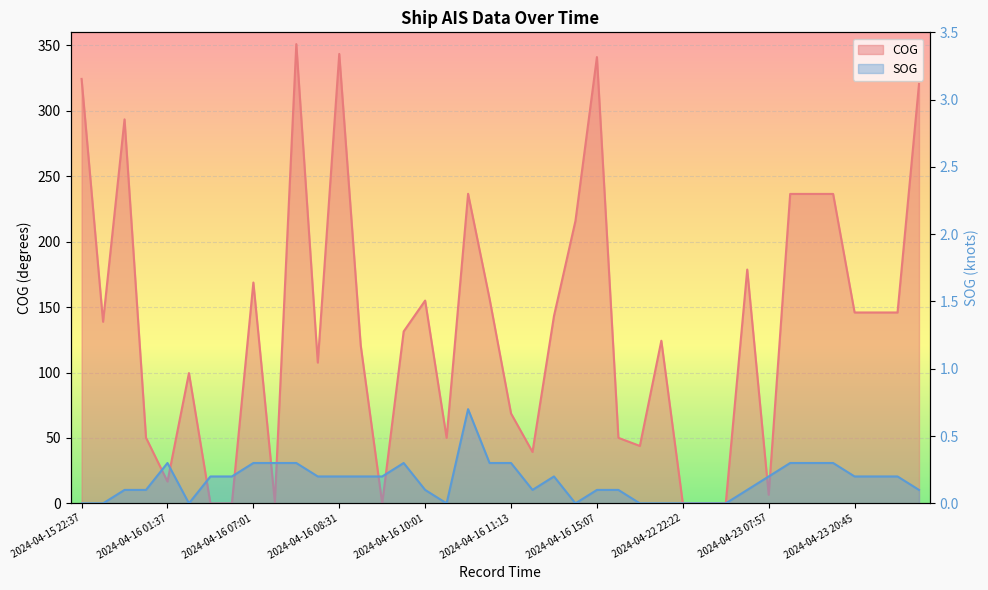

Reading left to right, transcribe all the data shown in this chart.

SOG: 0.0	0.0	0.1	0.1	0.3	0.0	0.2	0.2	0.3	0.3	0.3	0.2	0.2	0.2	0.2	0.3	0.1	0.0	0.7	0.3	0.3	0.1	0.2	0.0	0.1	0.1	0.0	0.0	0.0	0.0	0.0	0.1	0.2	0.3	0.3	0.3	0.2	0.2	0.2	0.1
COG: 324.4	138.8	293.5	50.2	16.7	99.6	0.0	0.0	168.8	1.0	351.0	107.6	343.5	120.7	0.0	131.4	155.0	50.1	236.6	156.4	68.7	39.3	143.2	215.9	341.1	50.1	43.9	124.3	0.0	0.0	0.0	178.7	6.6	236.5	236.5	236.5	145.9	145.9	145.9	320.5